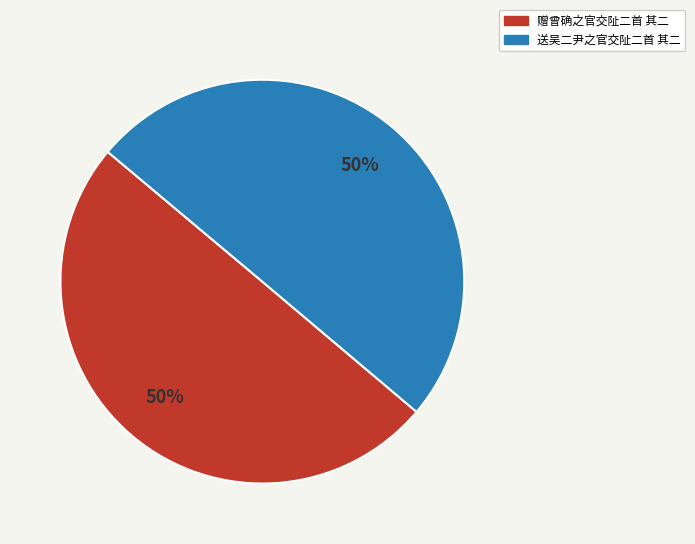

To the nearest percent, what is the average slice percentage?

50%